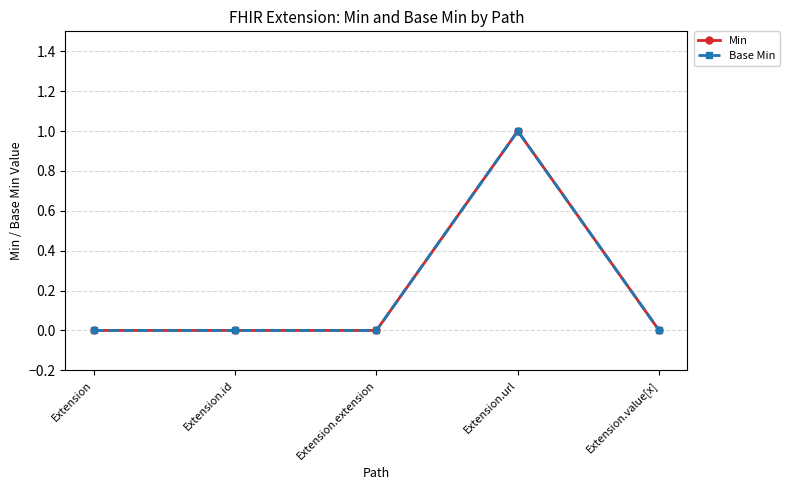

Is the value of Min at Extension.id greater than the value of Base Min at Extension?

No